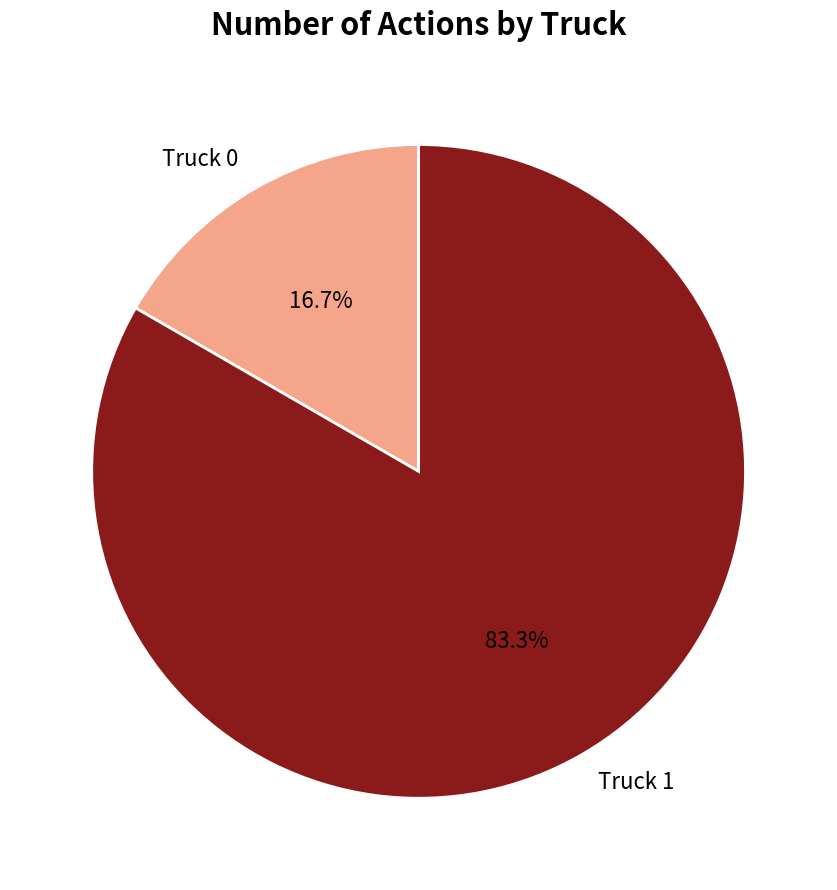

The Truck 1 slice represents 83% of the pie. True or false?

True